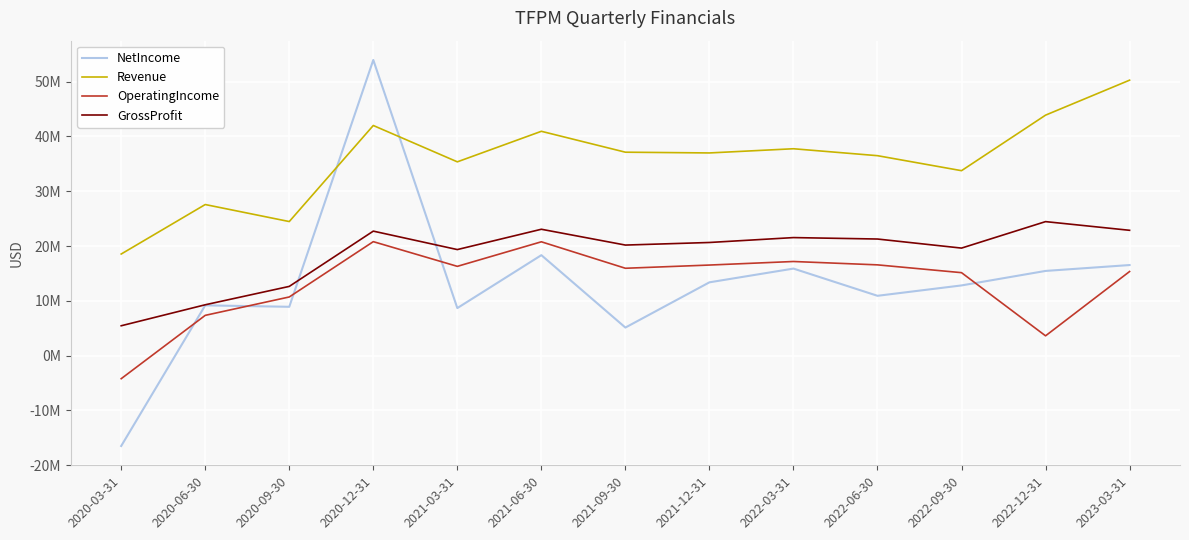

At which label is Revenue closest to 34?

2022-09-30